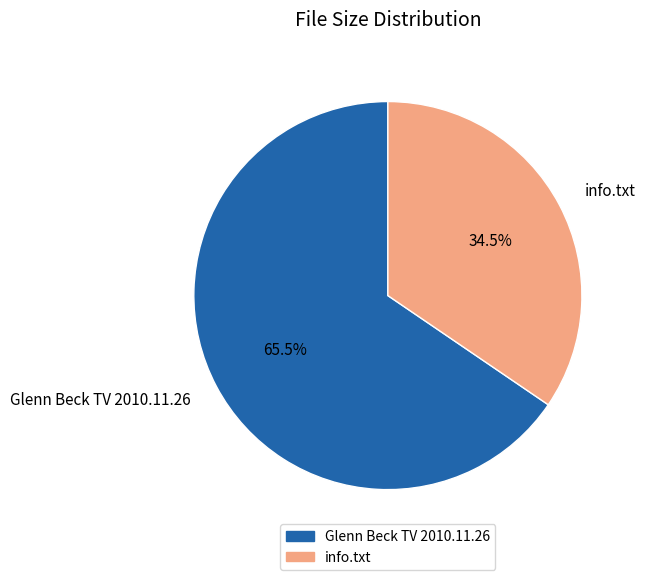

To the nearest percent, what is the combined percentage of info.txt and Glenn Beck TV 2010.11.26?

100%